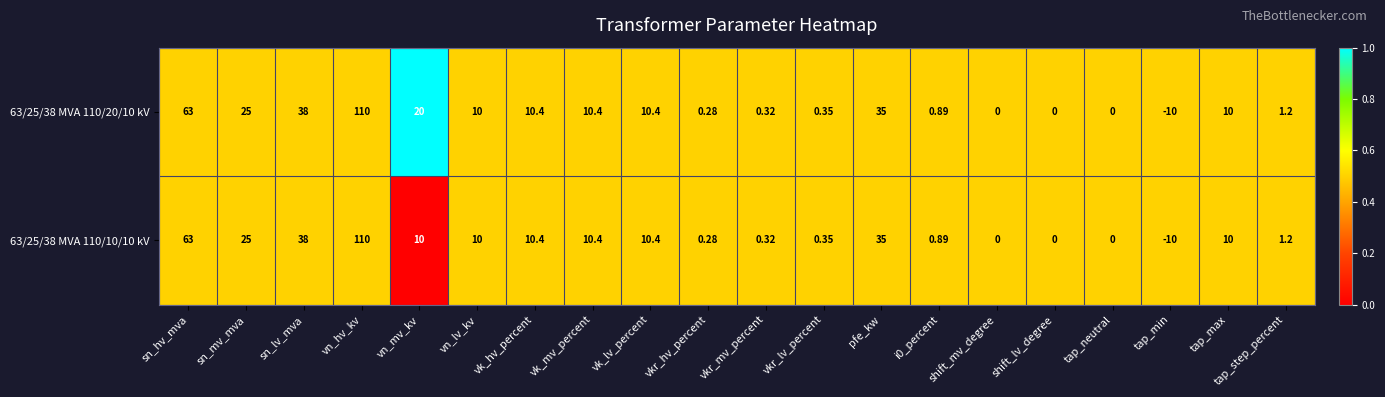

At which label is 63/25/38 MVA 110/20/10 kV closest to 50?

sn_lv_mva